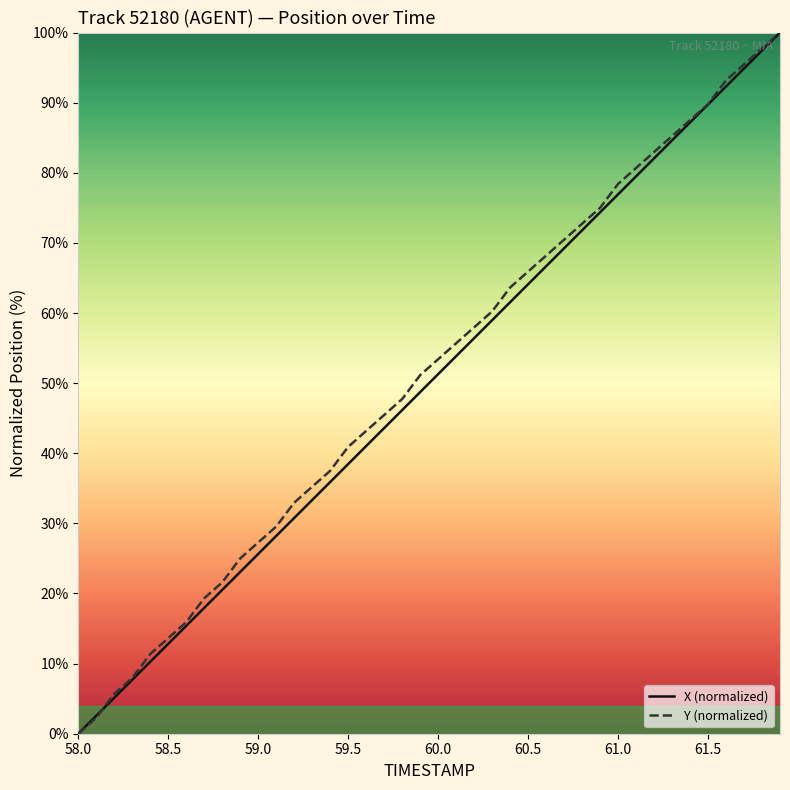

What is the maximum value for X (normalized)?

100.0